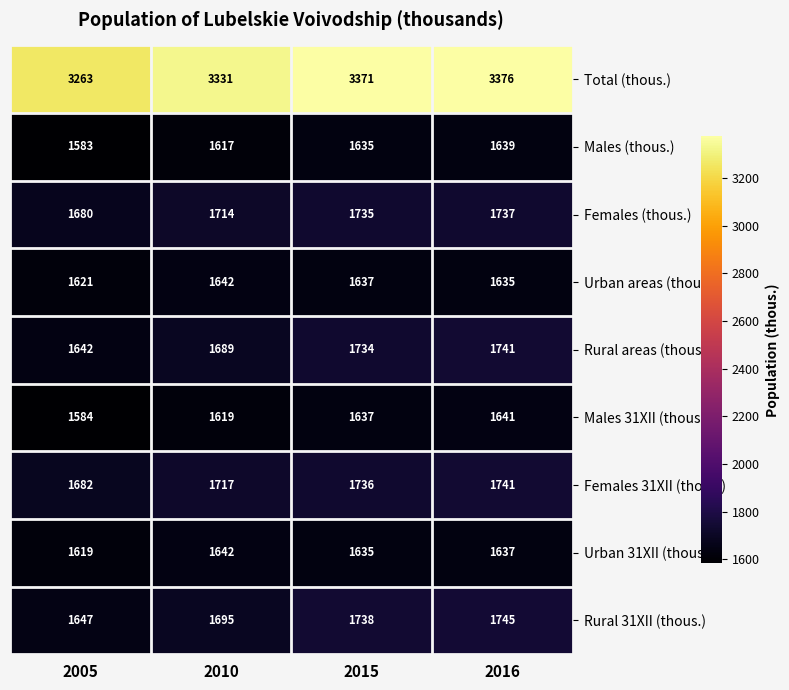

What is the average value of the Rural areas (thous.) series?

1702